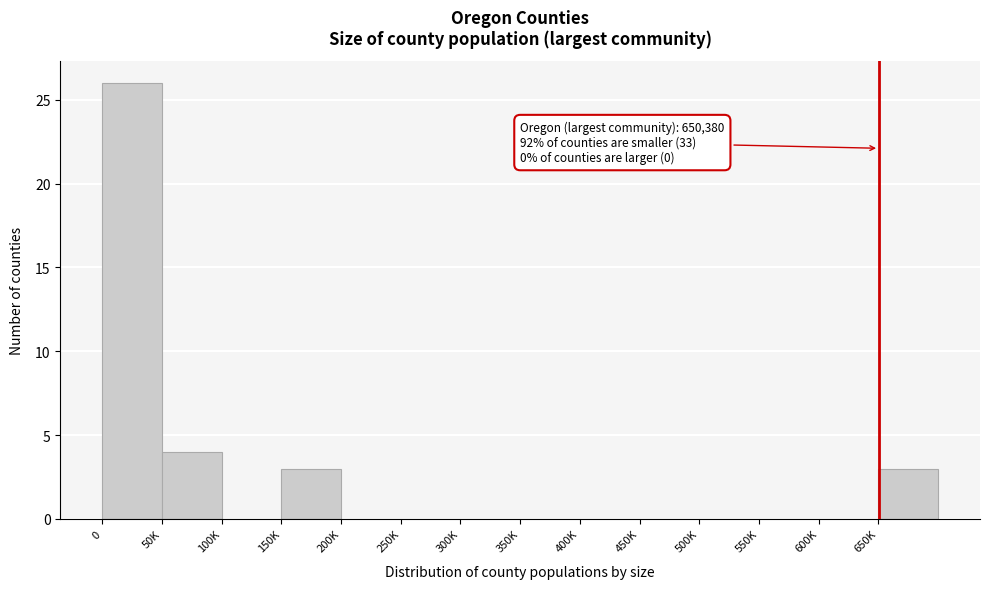

Reading right to left, list all the values displayed in this chart.

650K=3	600K=0	550K=0	500K=0	450K=0	400K=0	350K=0	300K=0	250K=0	200K=0	150K=3	100K=0	50K=4	0=26